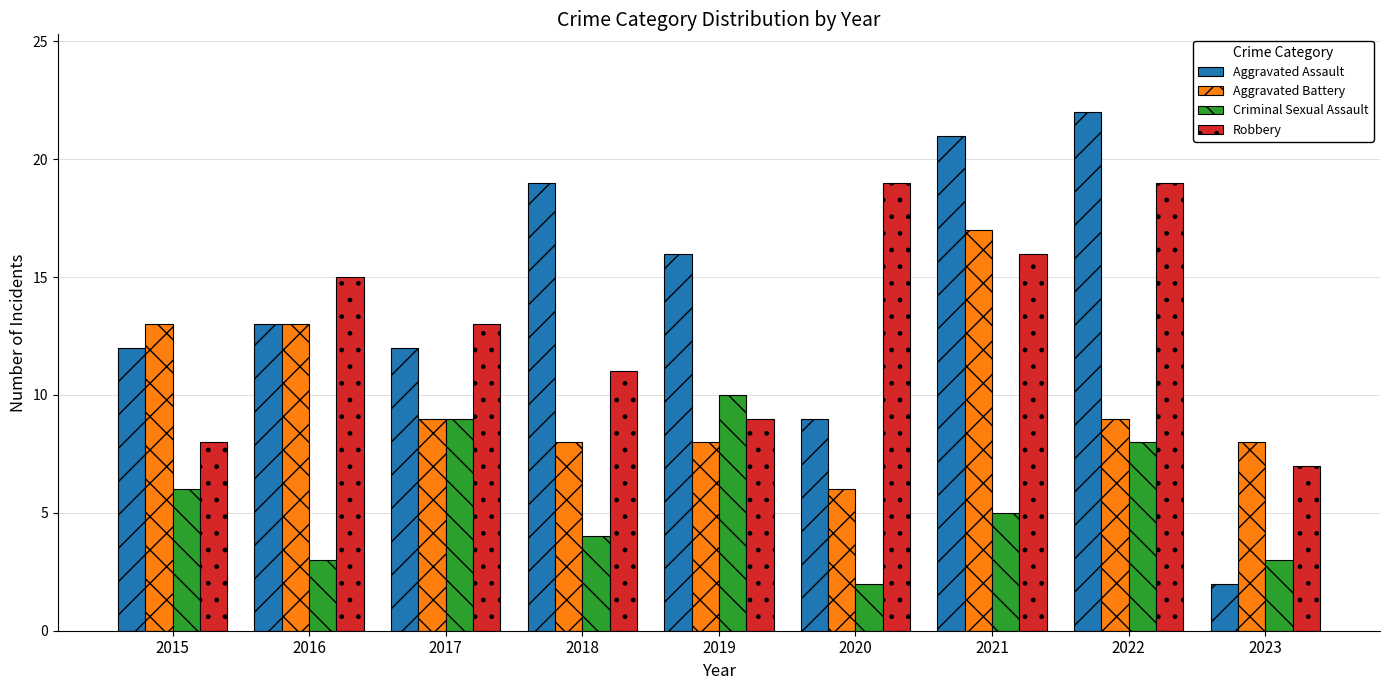

Reading left to right, extract all data points from this chart.

Aggravated Assault: 2015=12	2016=13	2017=12	2018=19	2019=16	2020=9	2021=21	2022=22	2023=2
Aggravated Battery: 2015=13	2016=13	2017=9	2018=8	2019=8	2020=6	2021=17	2022=9	2023=8
Criminal Sexual Assault: 2015=6	2016=3	2017=9	2018=4	2019=10	2020=2	2021=5	2022=8	2023=3
Robbery: 2015=8	2016=15	2017=13	2018=11	2019=9	2020=19	2021=16	2022=19	2023=7